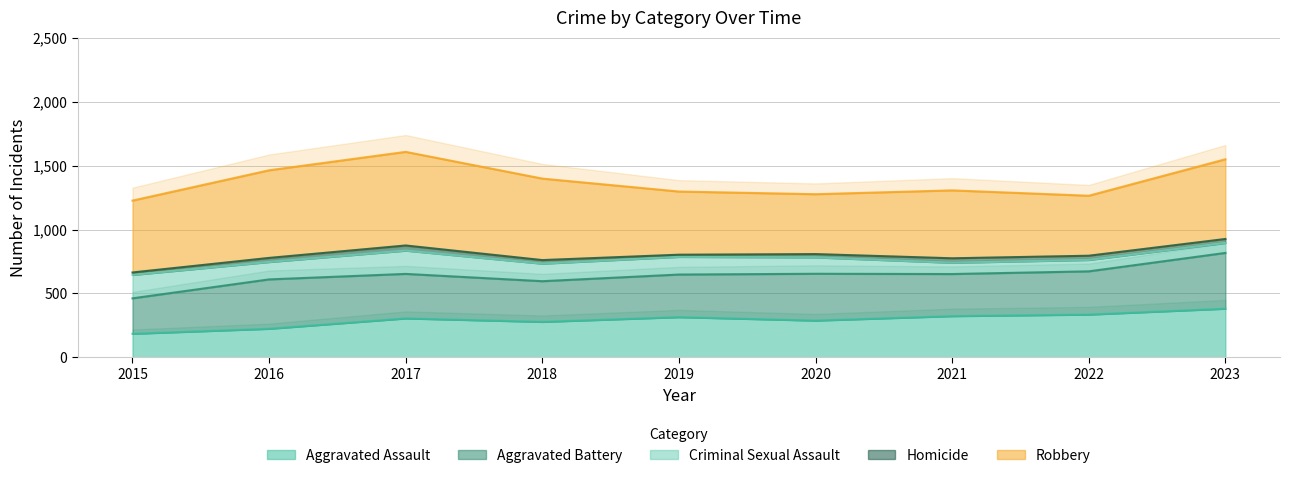

Which series has the largest range (max minus min)?

Robbery